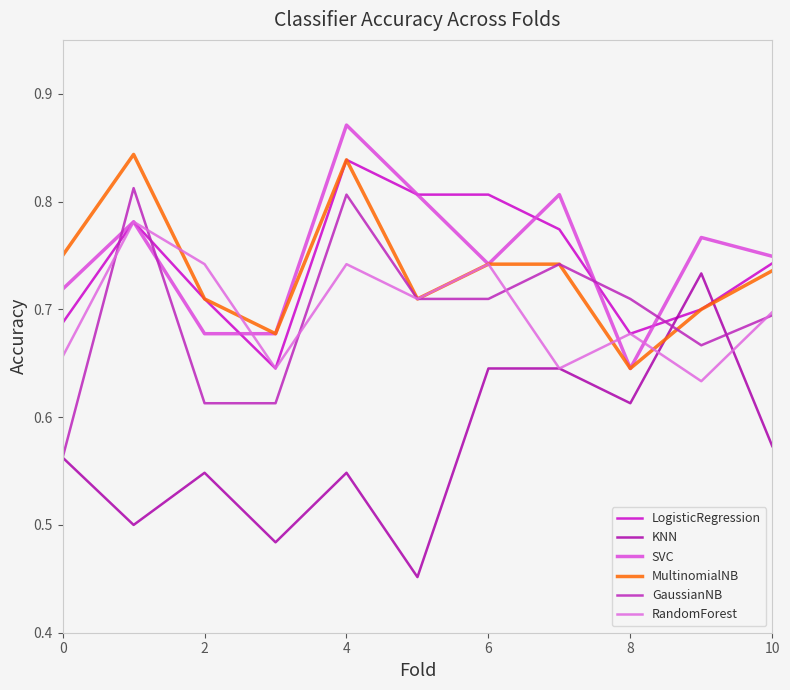

Is this an area chart (filled region under the line)?

No